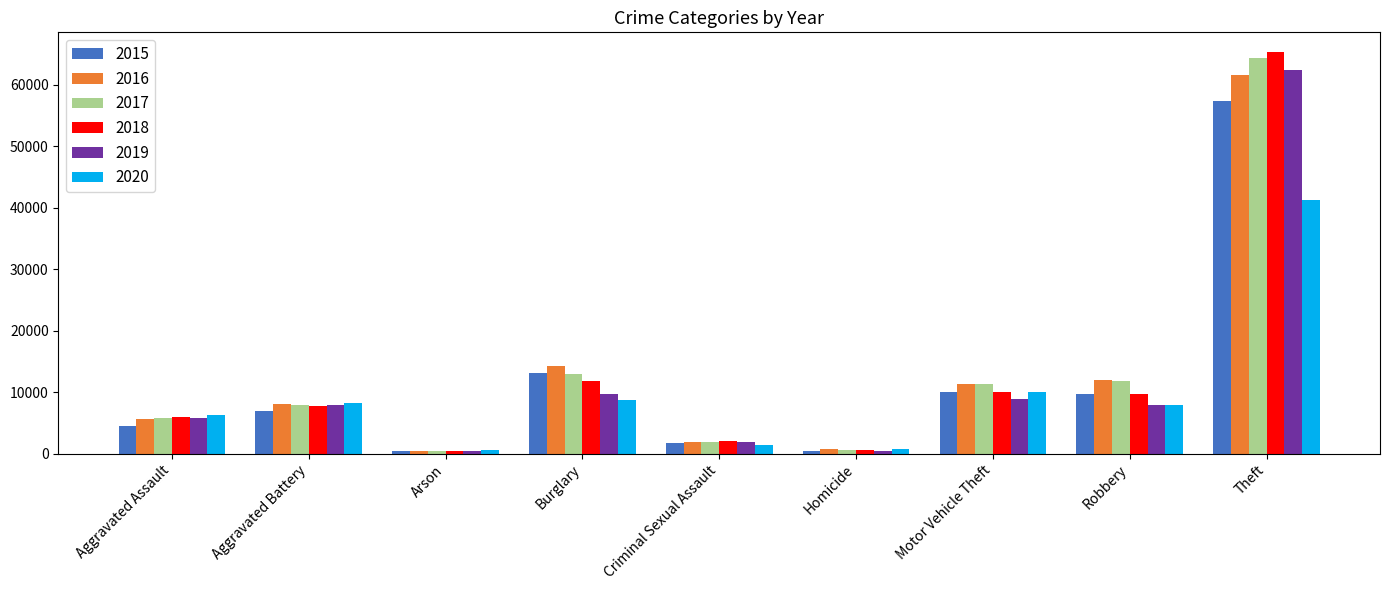

How many data points does each series have?

9